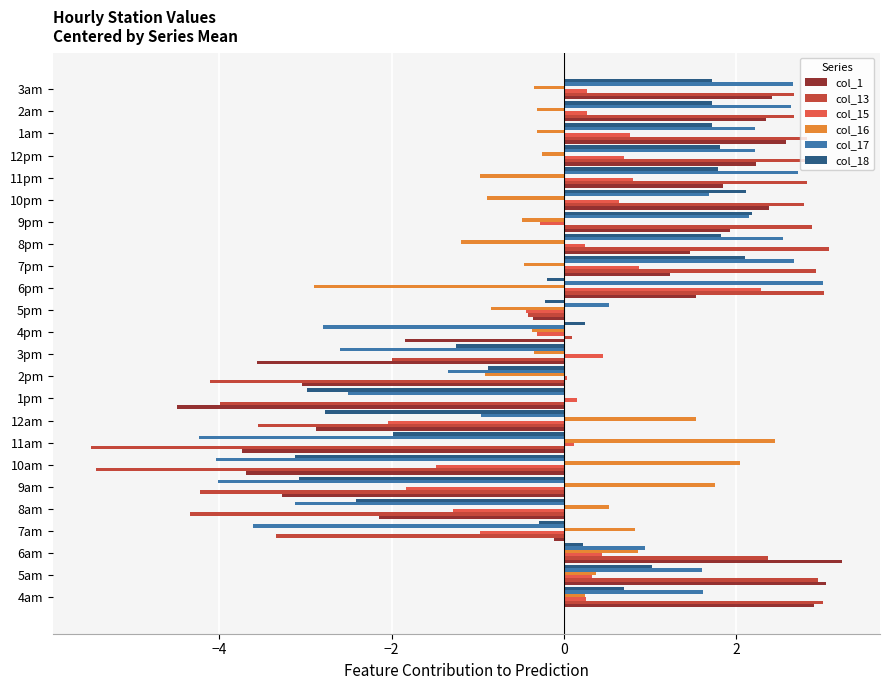

How many series are shown in this chart?

6